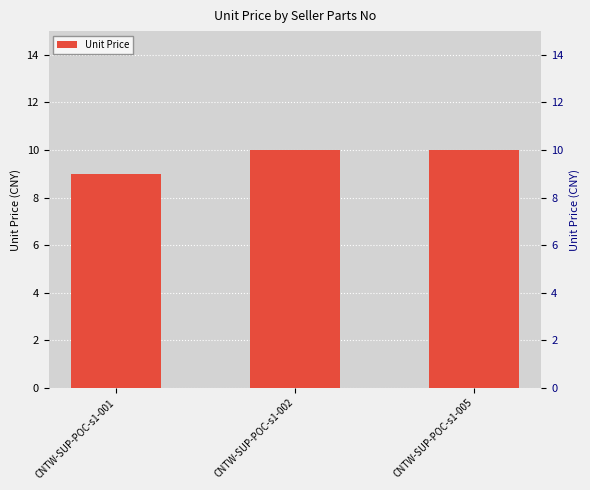

At which category does the chart reach its peak across all series?

CNTW-SUP-POC-s1-002